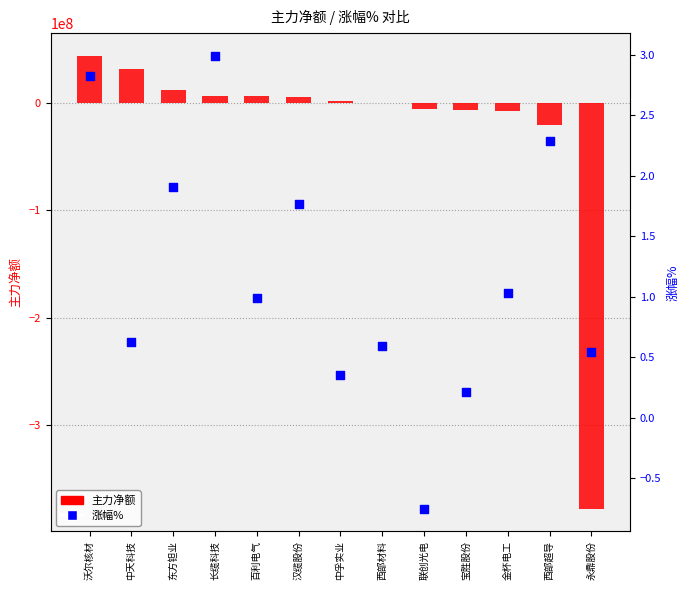

Which series reaches the maximum Y coordinate?

主力净额